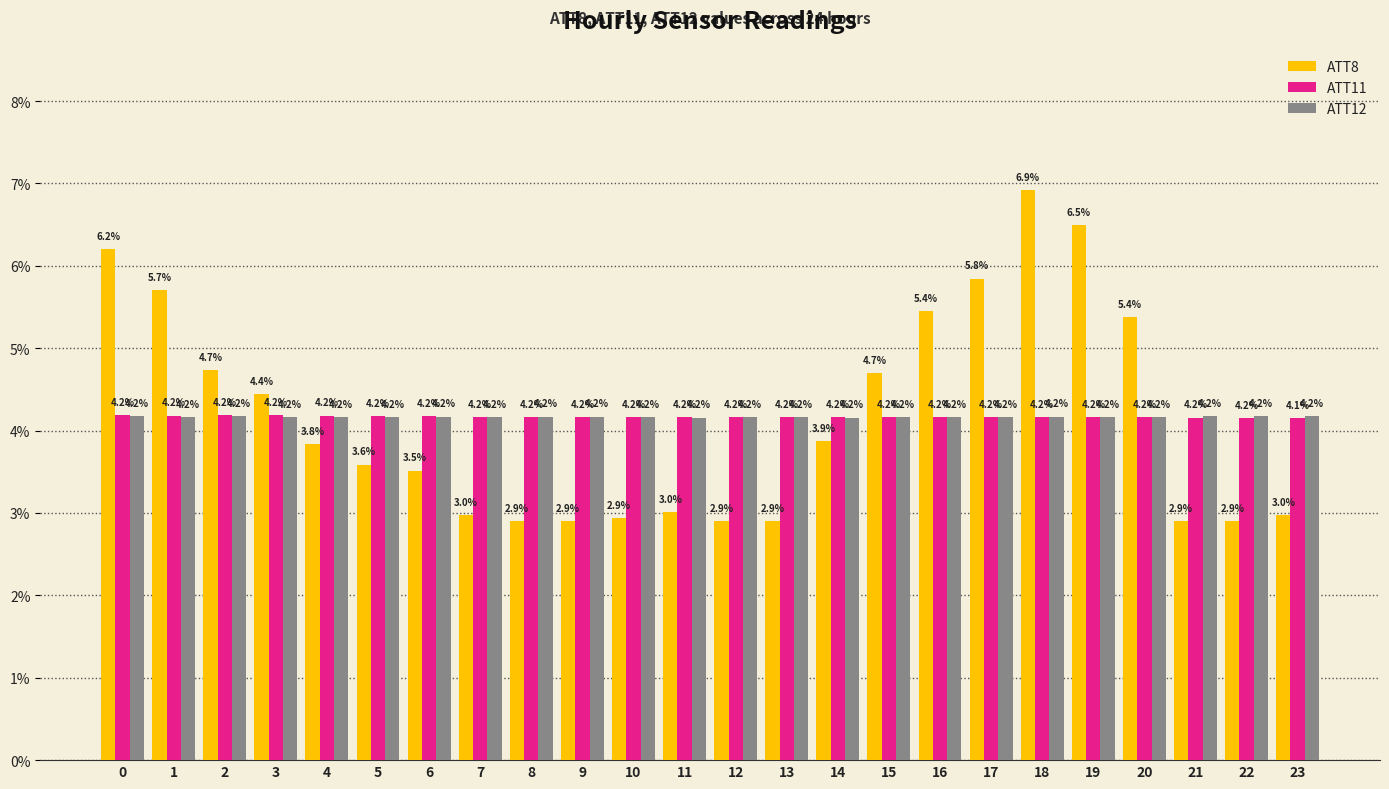

What is the highest value of the ATT11 series?

4.2